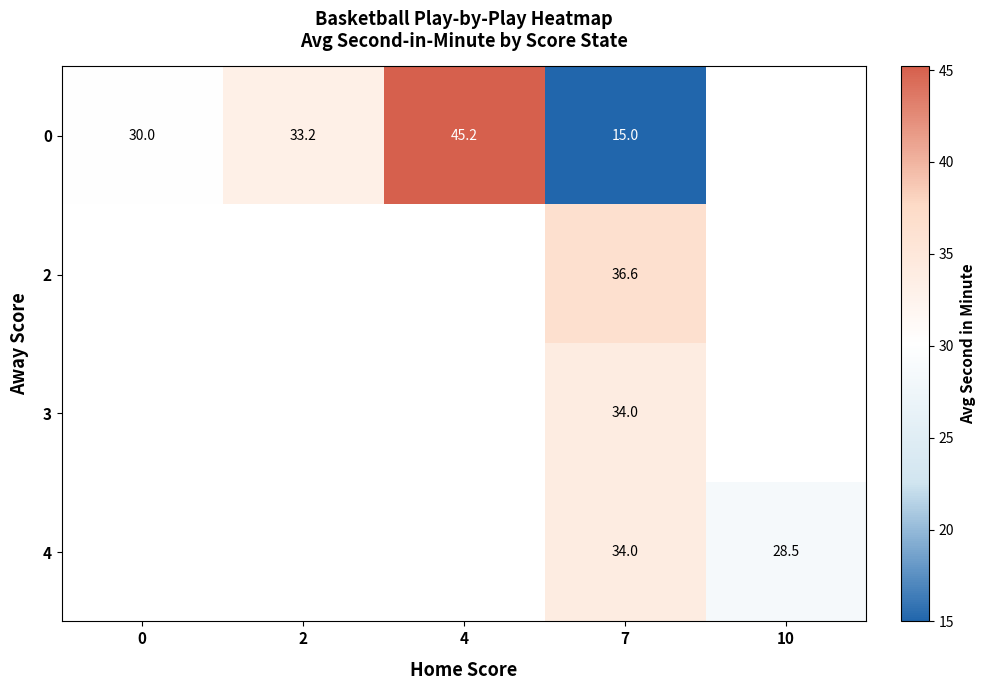

Is the value of 0 at 2 greater than the value of 3 at 7?

No